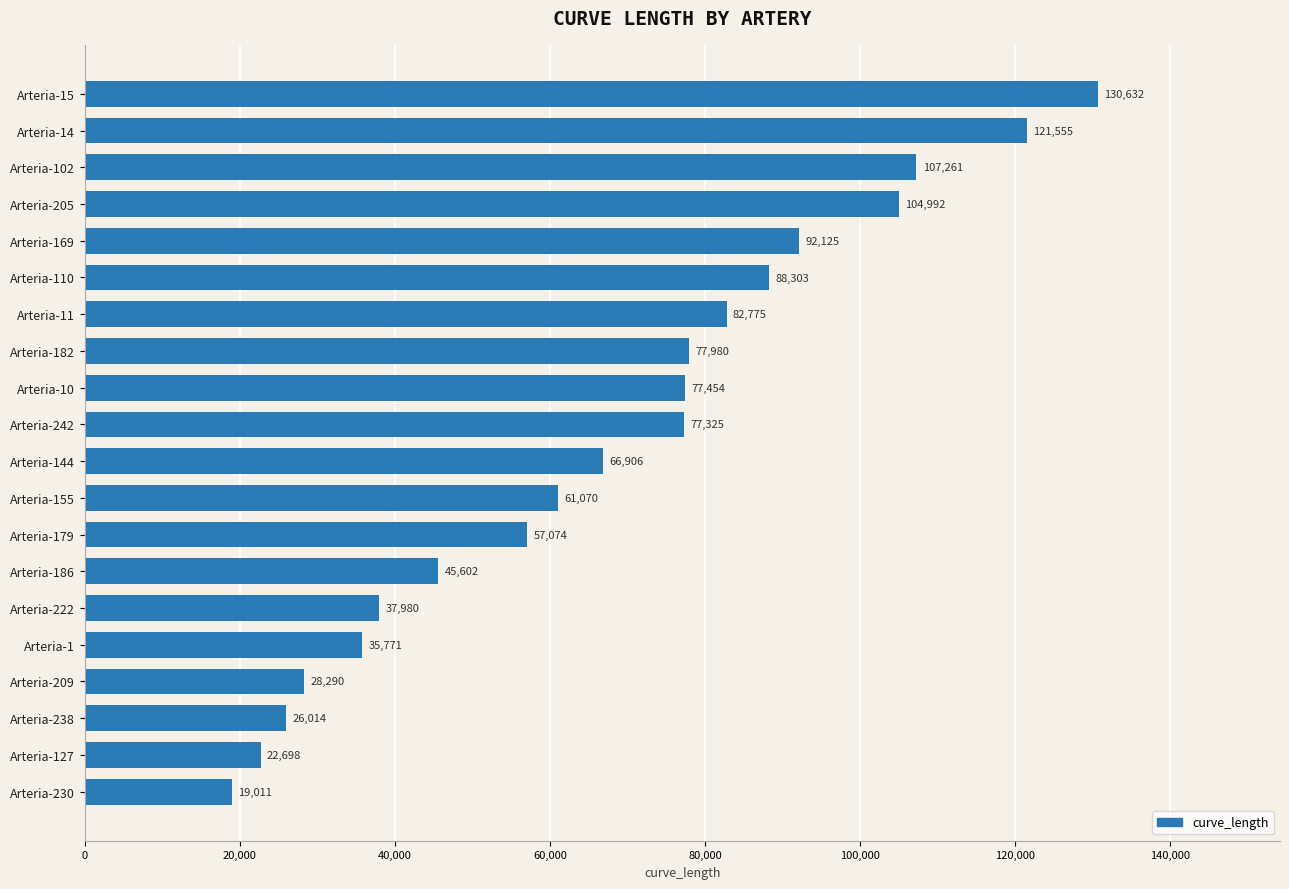

Are the bars grouped side by side (vs. stacked)?

No